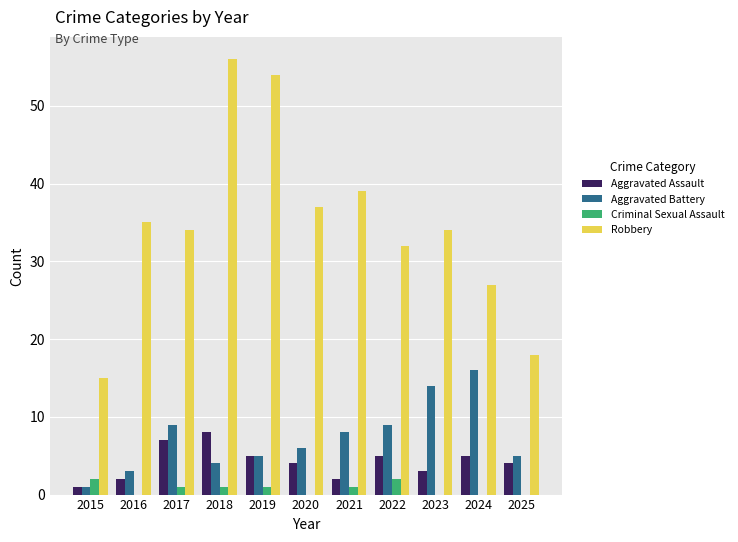

What is the greatest value displayed?

56